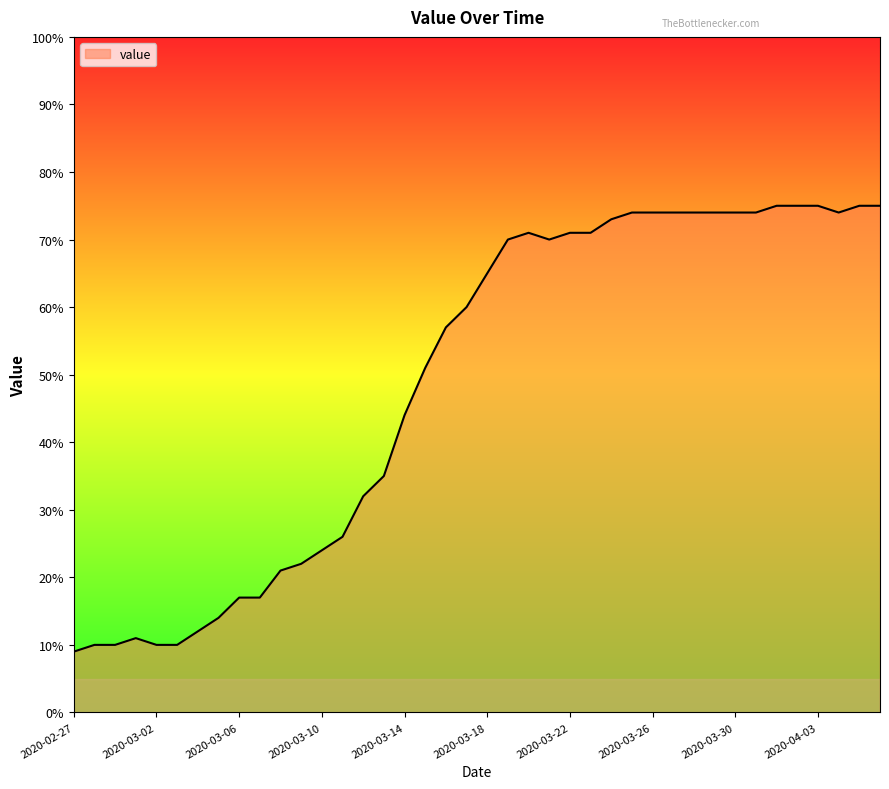

What is the minimum value shown in the chart?

9